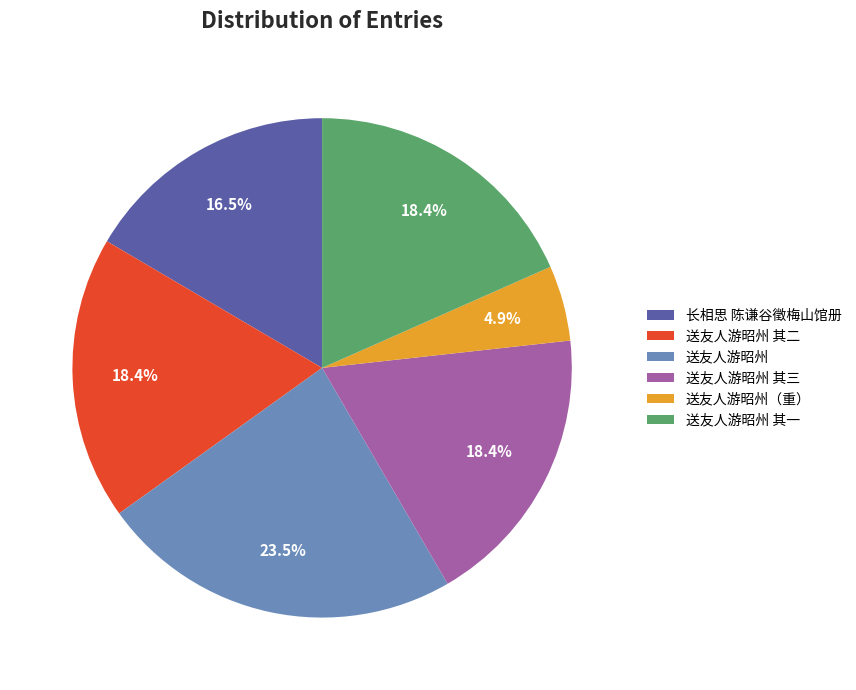

Which slice is the smallest?

送友人游昭州（重）